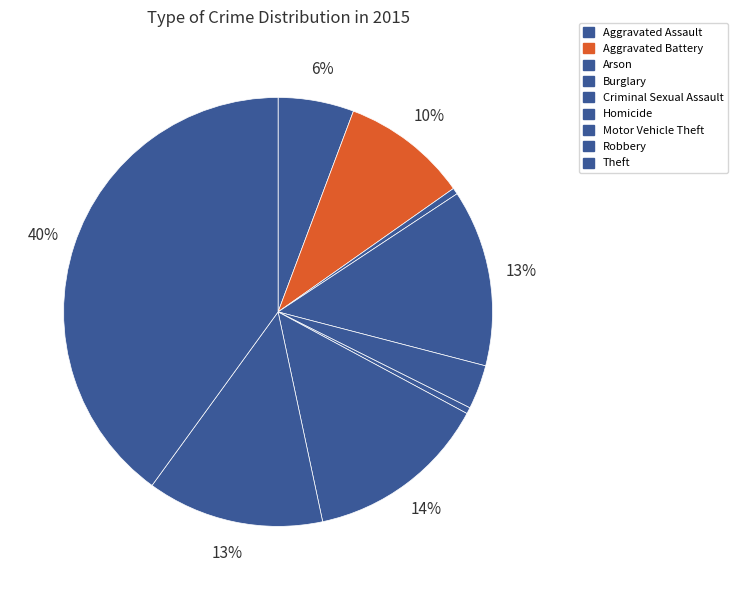

To the nearest percent, what is the difference between the largest and smallest slice percentages?

40%